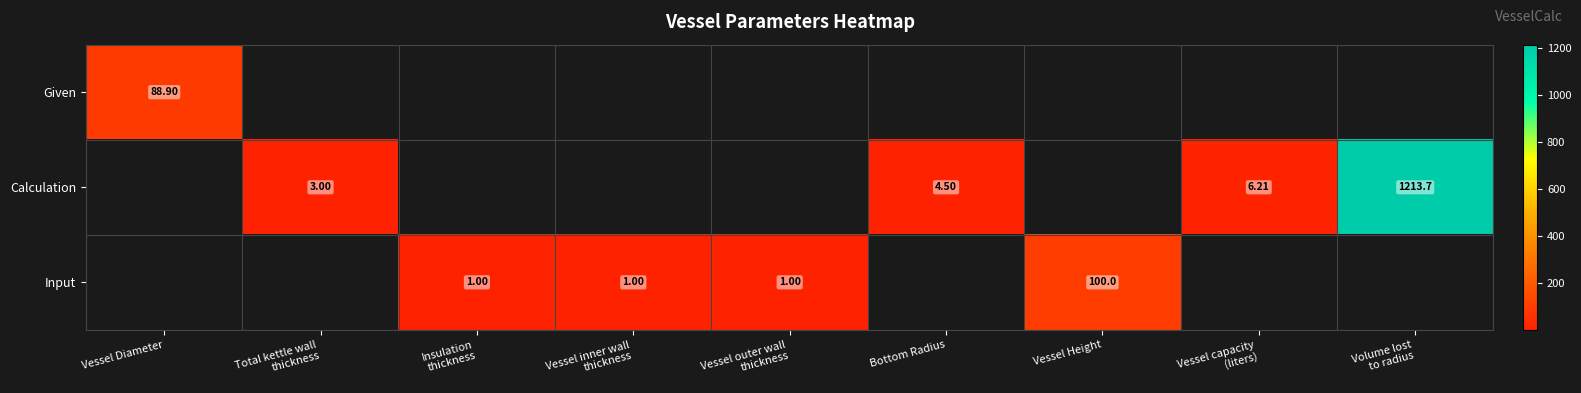

Which label corresponds to the largest value in the chart?

Volume lost
to radius